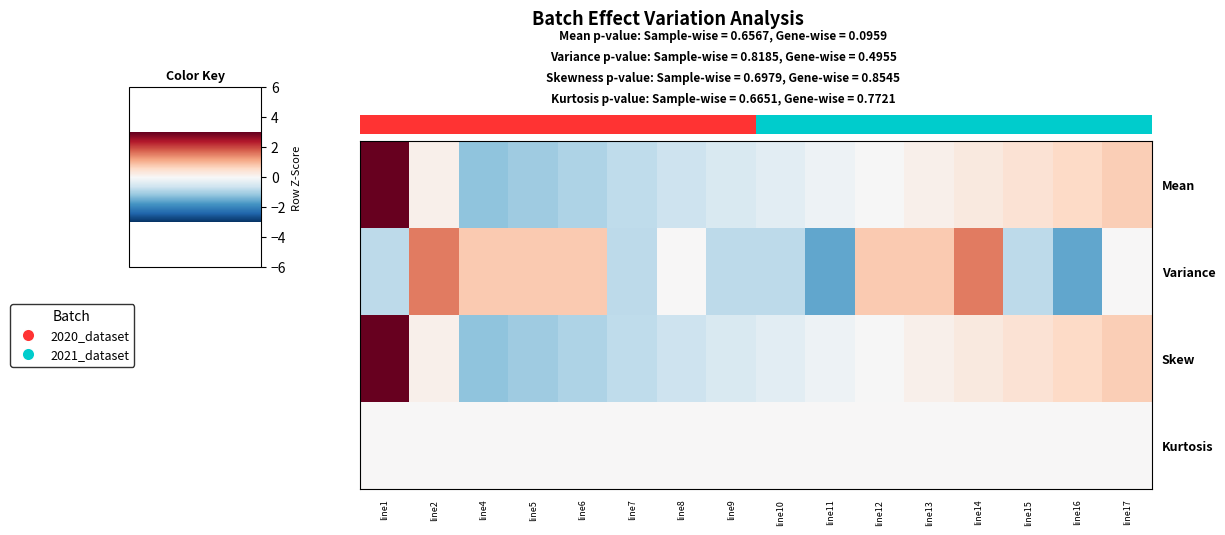

At how many categories does at least one series exceed 0?

11